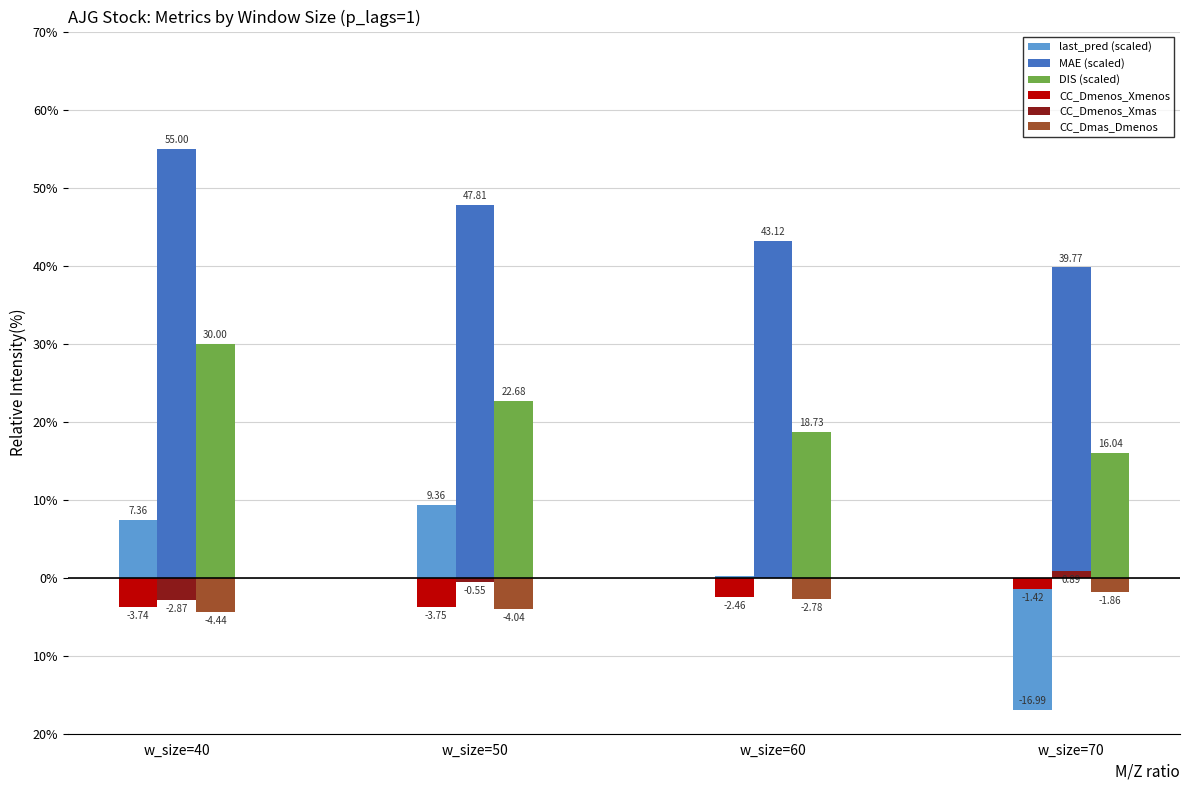

Are the bars horizontal?

No